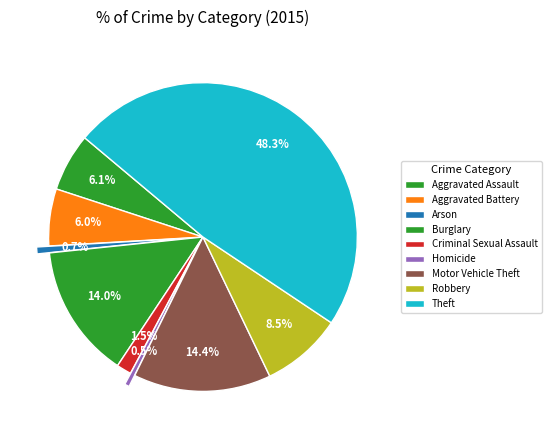

True or false: Theft accounts for 48% of the total.

True